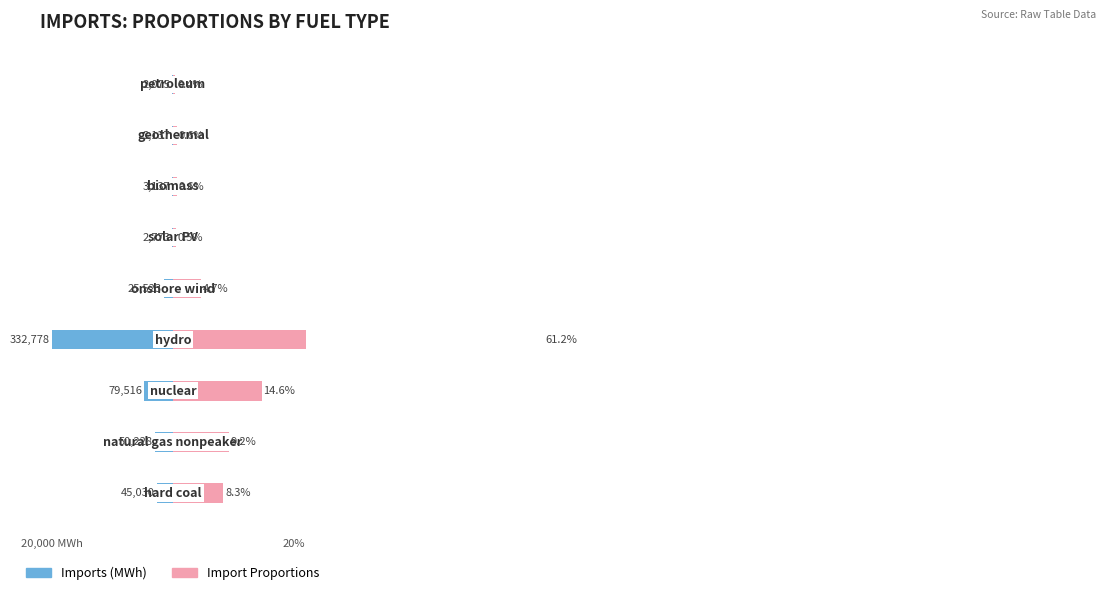

How many categories are shown in the chart?

9